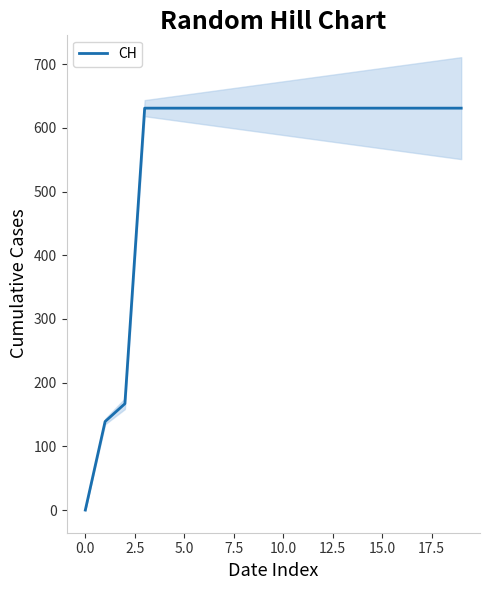

True or false: the data shows 631 at 10.

True